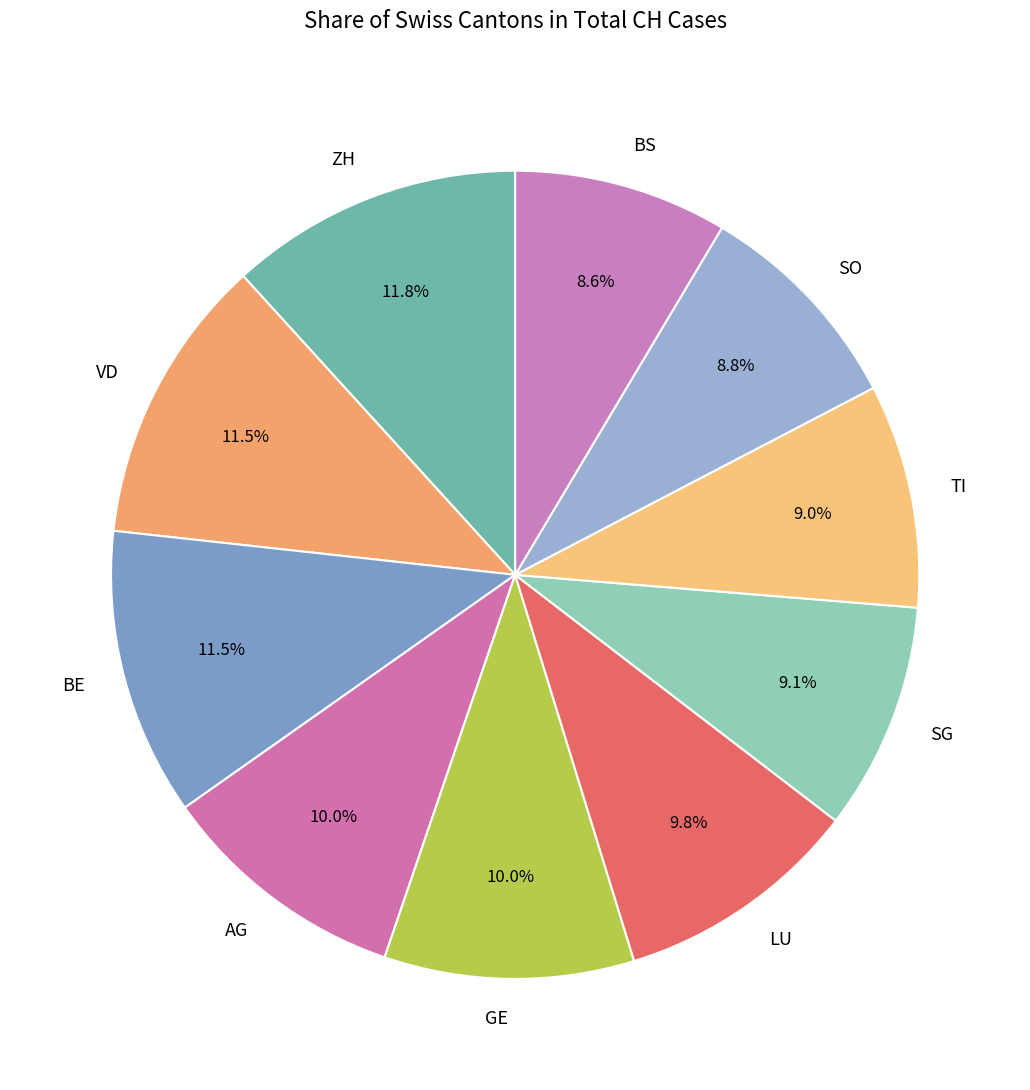

Combined, do GE and LU account for over 50%?

No